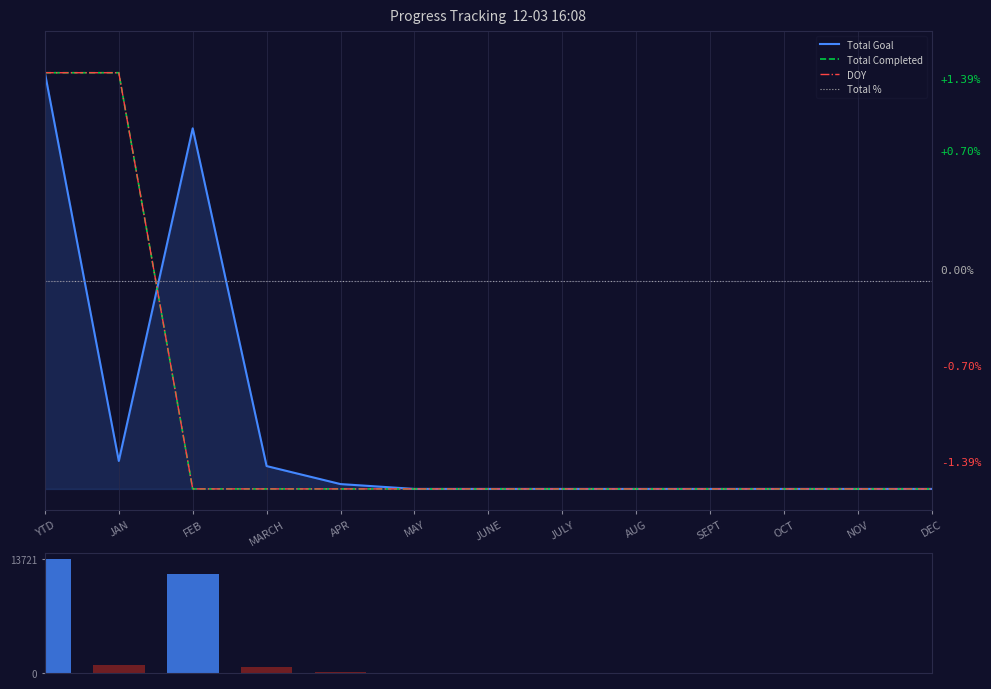

What is the highest value of the Total Goal series?

1.0